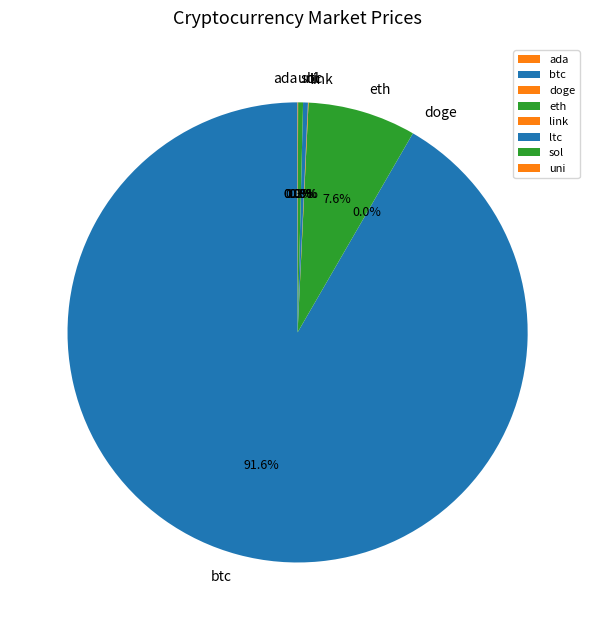

Do ltc and eth together represent more than half of the pie?

No